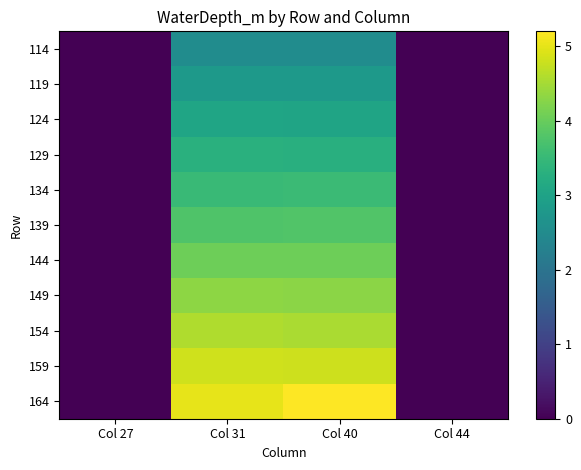

Reading left to right, extract all data points from this chart.

114: Col 27=0.0	Col 31=2.5	Col 40=2.5	Col 44=0.0
119: Col 27=0.0	Col 31=2.8	Col 40=2.8	Col 44=0.0
124: Col 27=0.0	Col 31=3.0	Col 40=3.0	Col 44=0.0
129: Col 27=0.0	Col 31=3.3	Col 40=3.3	Col 44=0.0
134: Col 27=0.0	Col 31=3.5	Col 40=3.5	Col 44=0.0
139: Col 27=0.0	Col 31=3.8	Col 40=3.8	Col 44=0.0
144: Col 27=0.0	Col 31=4.0	Col 40=4.0	Col 44=0.0
149: Col 27=0.0	Col 31=4.3	Col 40=4.3	Col 44=0.0
154: Col 27=0.0	Col 31=4.6	Col 40=4.5	Col 44=0.0
159: Col 27=0.0	Col 31=4.8	Col 40=4.8	Col 44=0.0
164: Col 27=0.0	Col 31=5.0	Col 40=5.2	Col 44=0.0